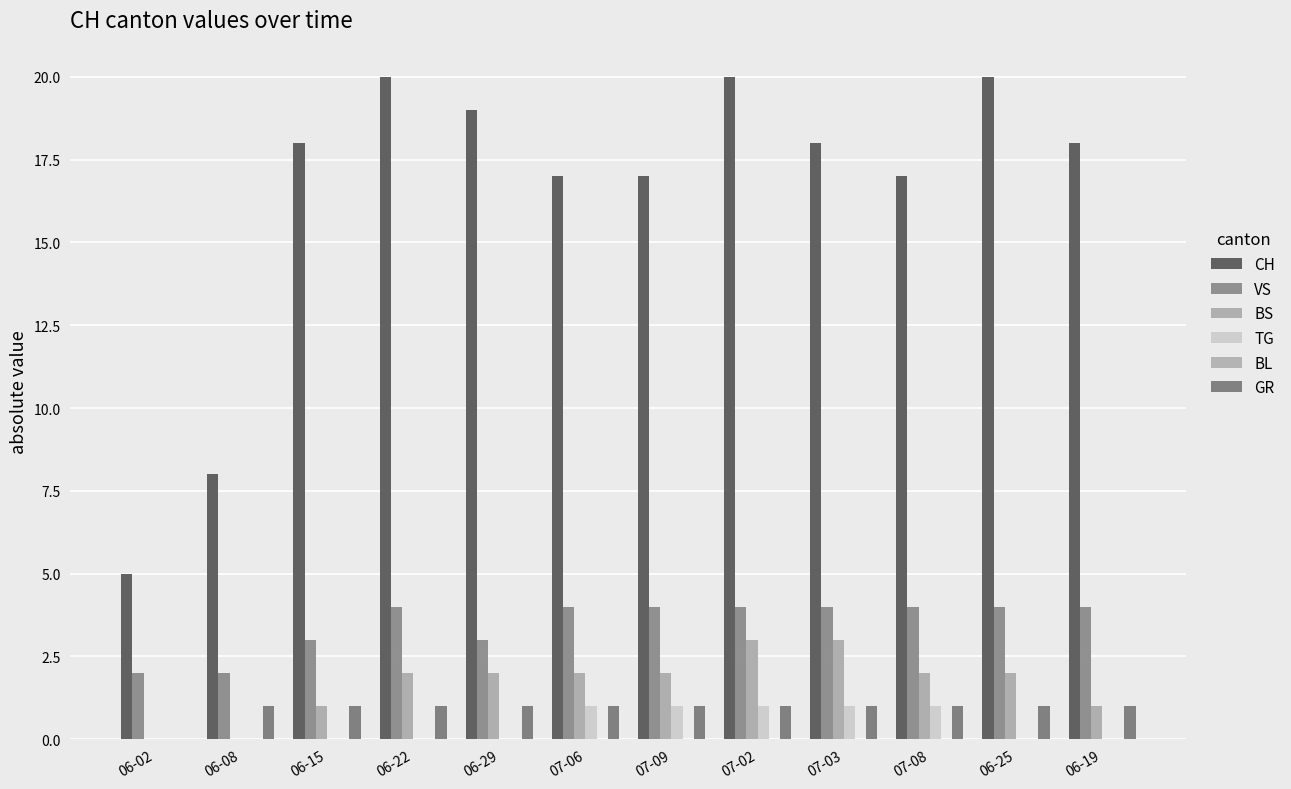

Reading left to right, list all the values displayed in this chart.

CH: 06-02=5	06-08=8	06-15=18	06-22=20	06-29=19	07-06=17	07-09=17	07-02=20	07-03=18	07-08=17	06-25=20	06-19=18
VS: 06-02=2	06-08=2	06-15=3	06-22=4	06-29=3	07-06=4	07-09=4	07-02=4	07-03=4	07-08=4	06-25=4	06-19=4
BS: 06-02=0	06-08=0	06-15=1	06-22=2	06-29=2	07-06=2	07-09=2	07-02=3	07-03=3	07-08=2	06-25=2	06-19=1
TG: 06-02=0	06-08=0	06-15=0	06-22=0	06-29=0	07-06=1	07-09=1	07-02=1	07-03=1	07-08=1	06-25=0	06-19=0
BL: 06-02=0	06-08=0	06-15=0	06-22=0	06-29=0	07-06=0	07-09=0	07-02=0	07-03=0	07-08=0	06-25=0	06-19=0
GR: 06-02=0	06-08=1	06-15=1	06-22=1	06-29=1	07-06=1	07-09=1	07-02=1	07-03=1	07-08=1	06-25=1	06-19=1